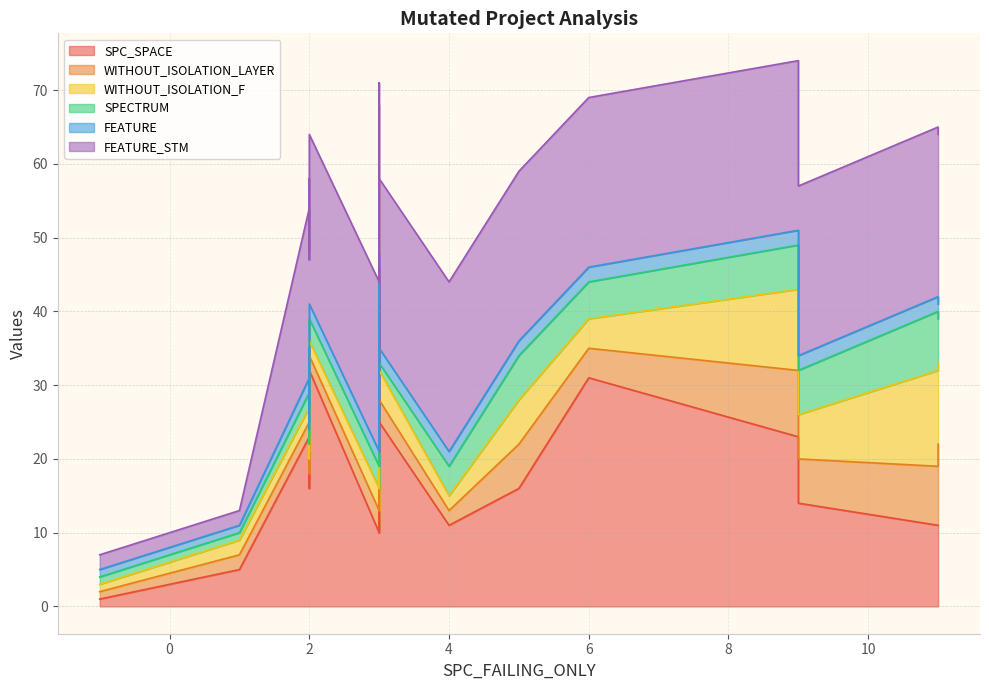

What is the maximum value for WITHOUT_ISOLATION_LAYER?

11